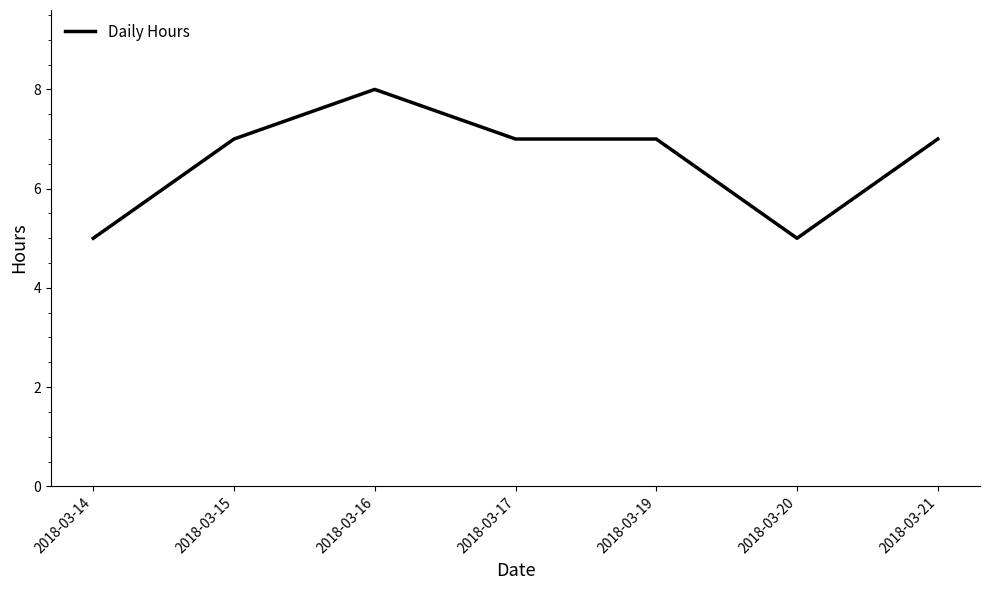

Approximately how many times larger is the value at 2018-03-17 compared to 2018-03-20?

1.4